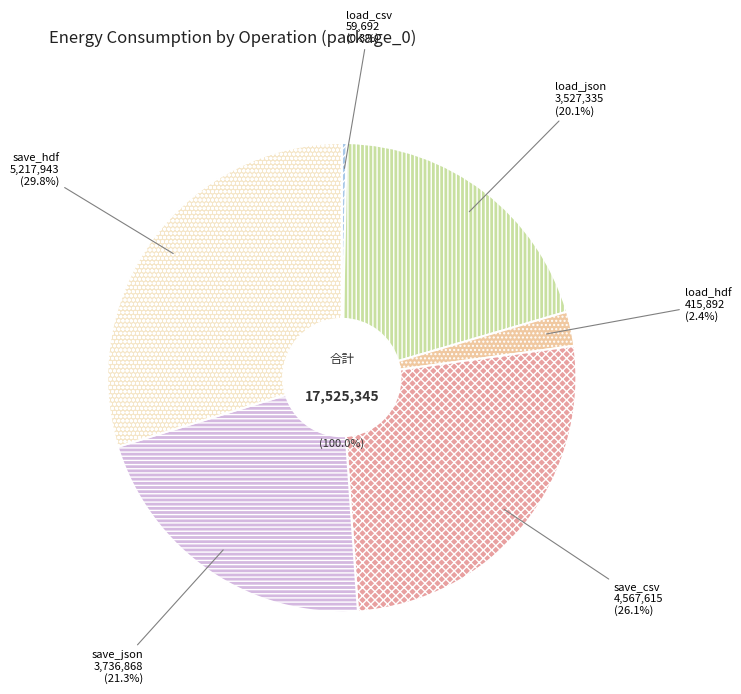

Approximately how many times larger is the value at save_csv compared to load_hdf?

11.0